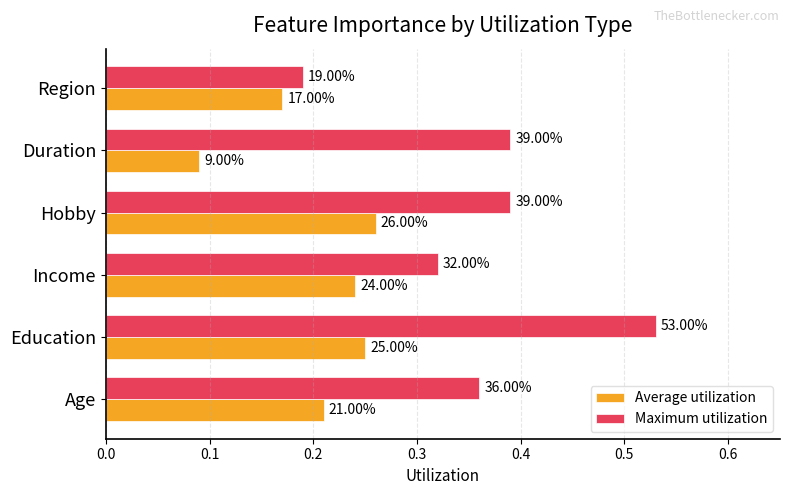

Which series has the widest spread of values?

Maximum utilization